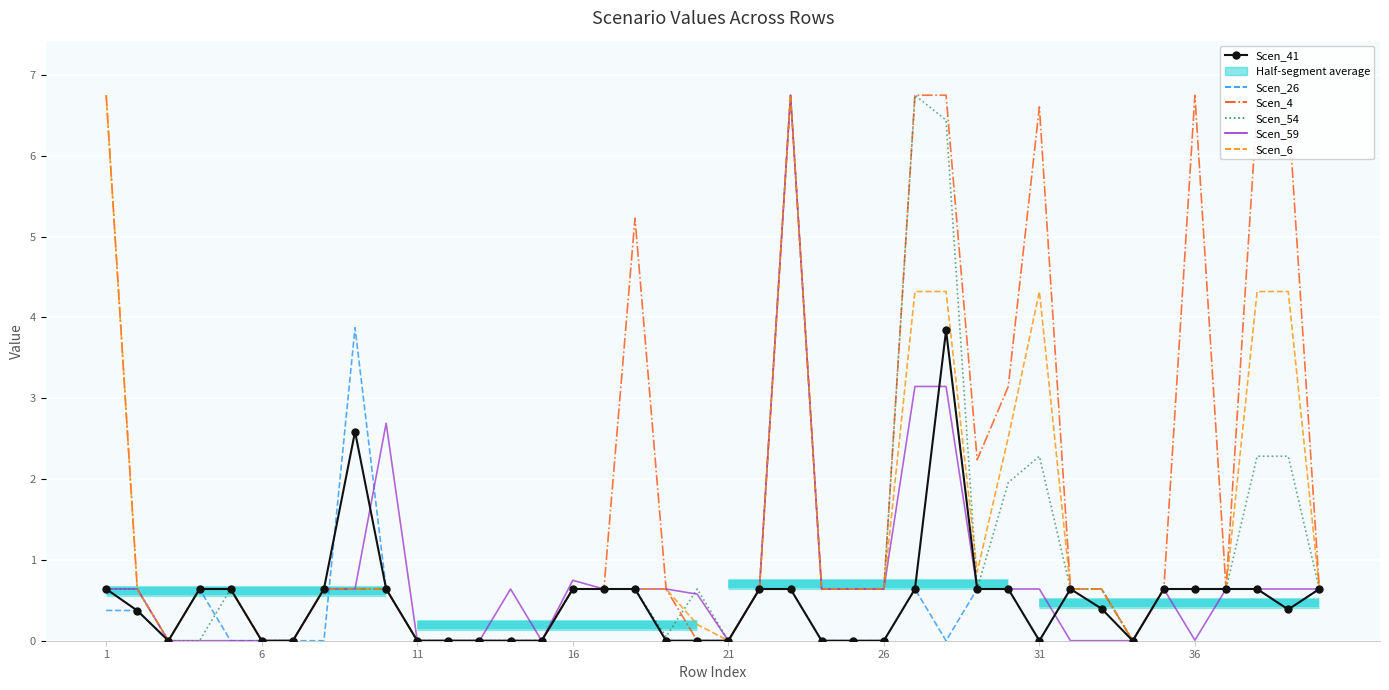

In Scen_4, how many points are lower than both neighbors (excluding endpoints)?

4